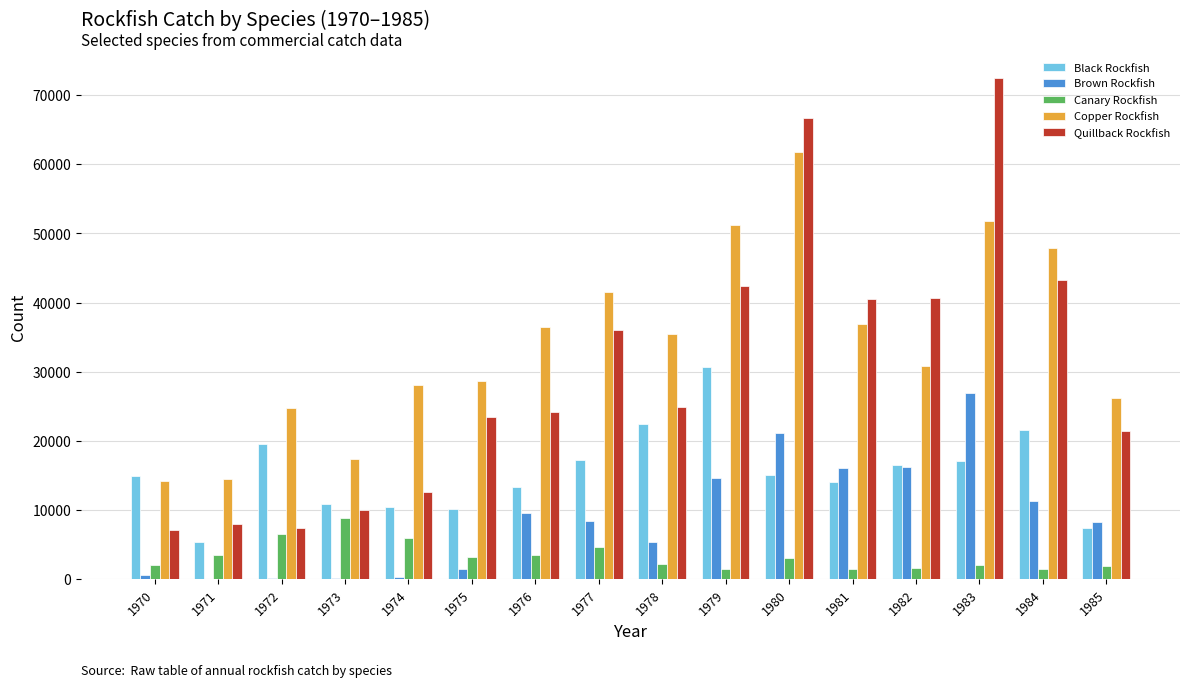

Which label corresponds to the largest value in the chart?

1983